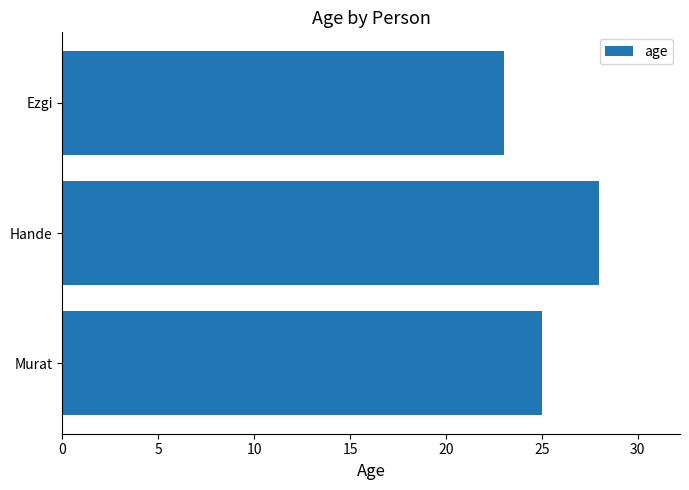

Are the bars grouped side by side (vs. stacked)?

No